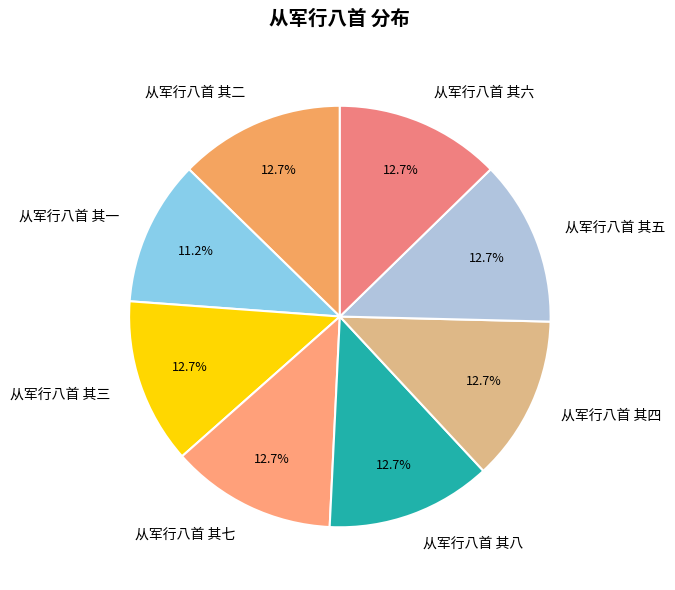

Which category has the smallest portion of the pie?

从军行八首 其一